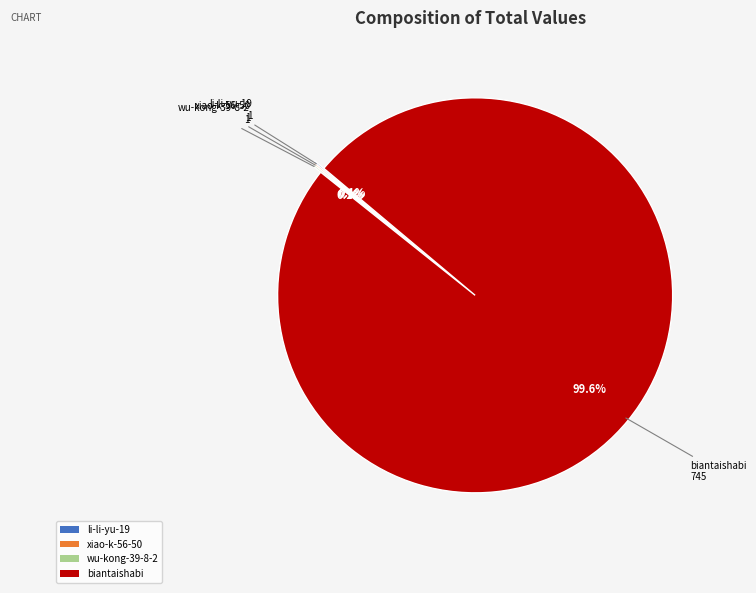

Which category has the biggest portion of the pie?

biantaishabi